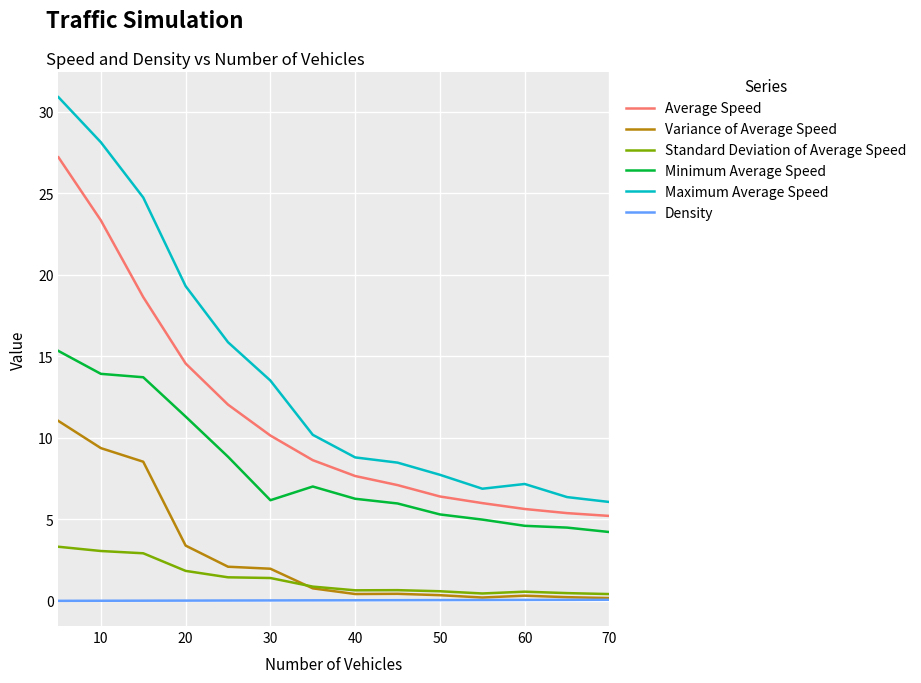

Which series has the largest total across all categories?

Maximum Average Speed